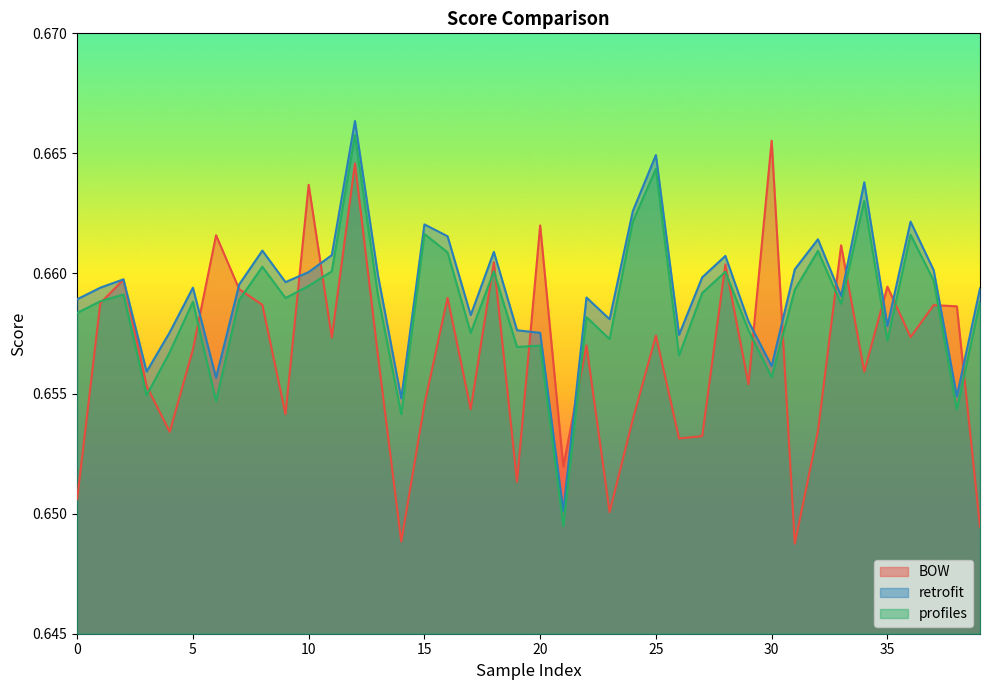

How many categories are shown in the chart?

40